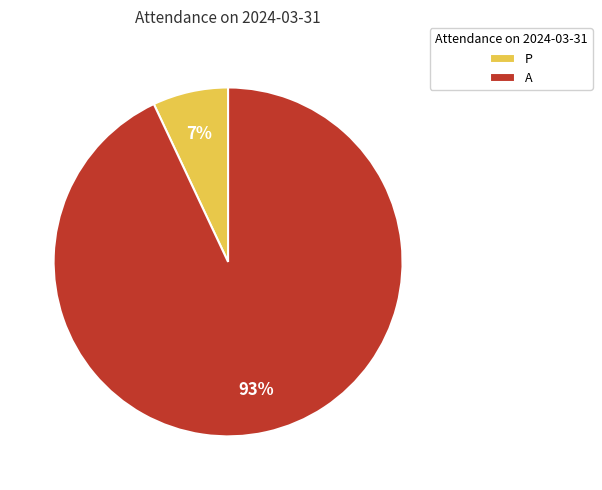

True or false: P accounts for 2% of the total.

False